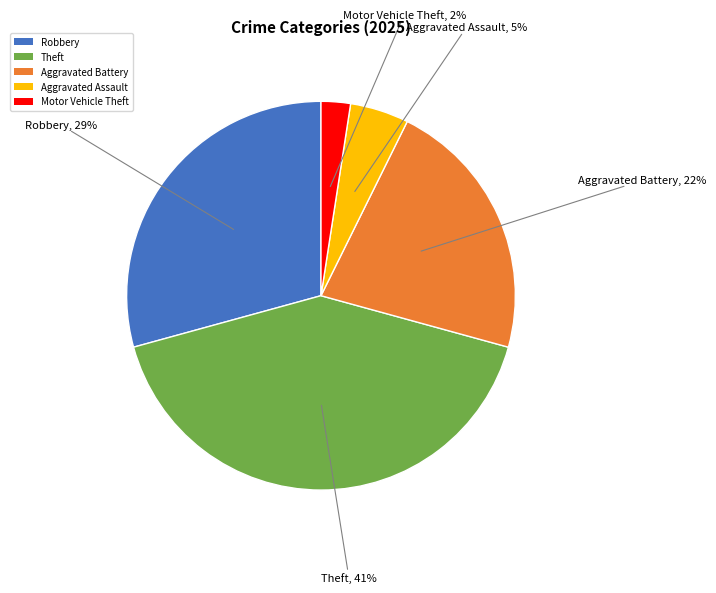

Is there any slice that represents more than half of the pie?

No